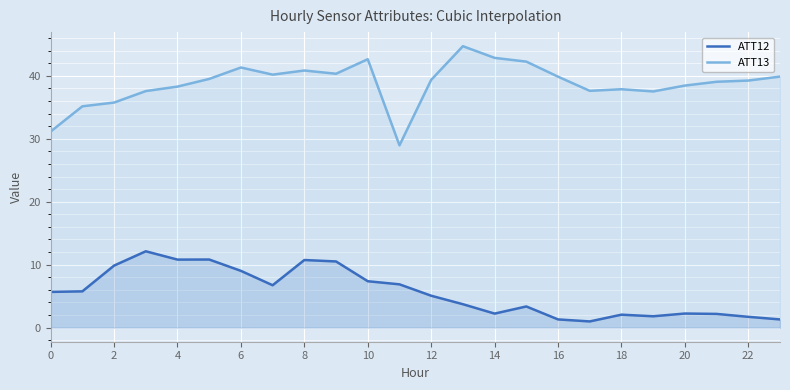

Rank the series by their average value, from lowest to highest.

ATT12, ATT13